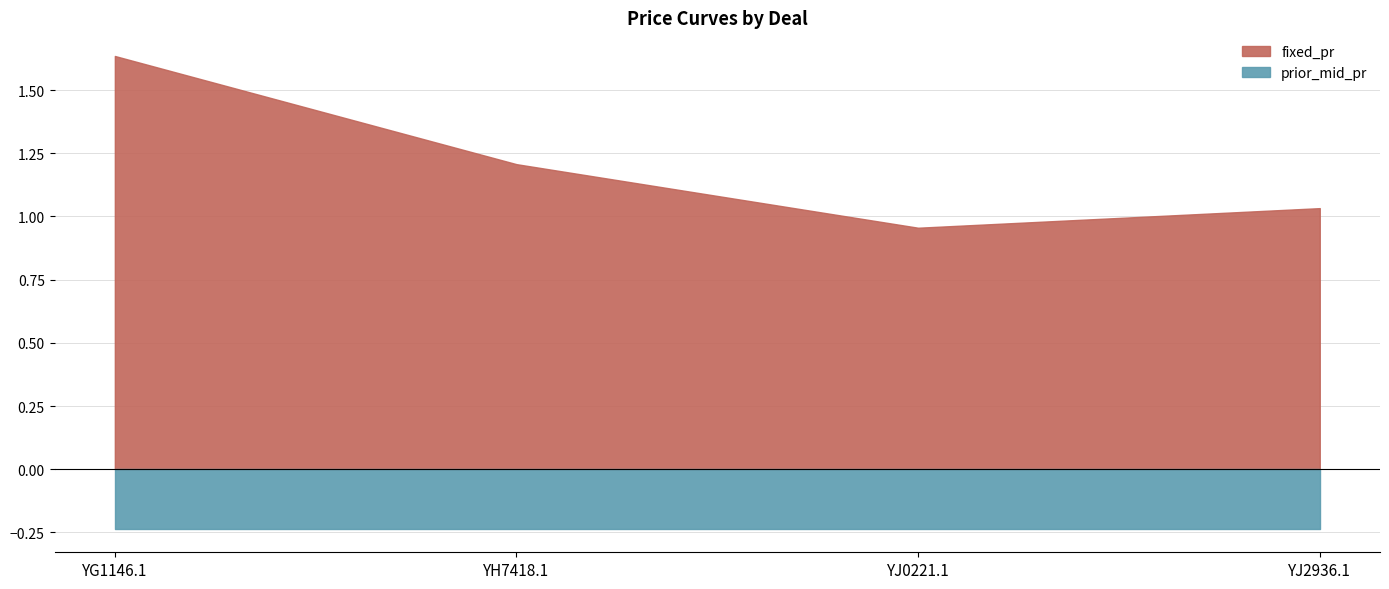

Is it true that prior_mid_pr equals 0.1 at YJ2936.1?

False